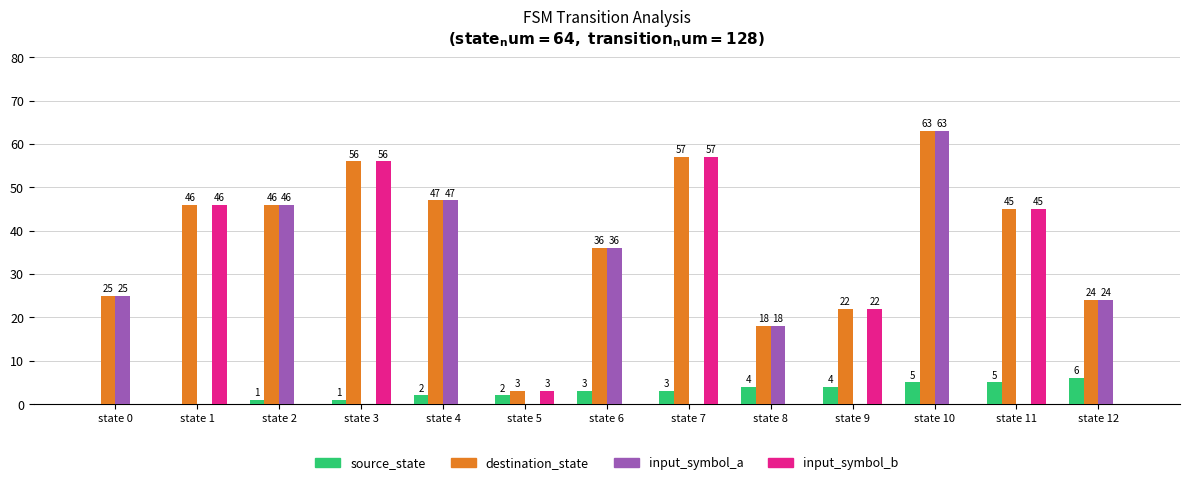

Which series changed the most between state 5 and state 12?

input_symbol_a